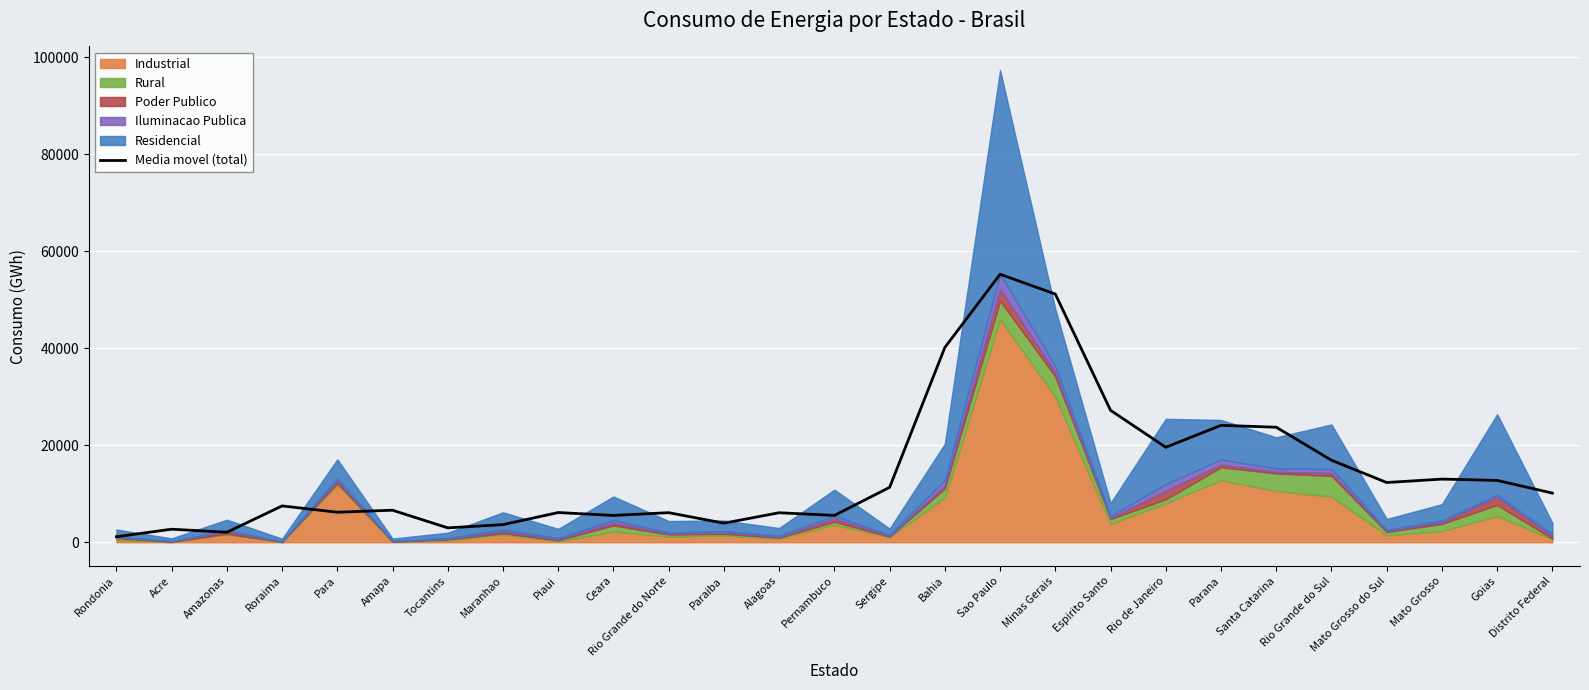

What is the approximate value at Ceara?

5531.3